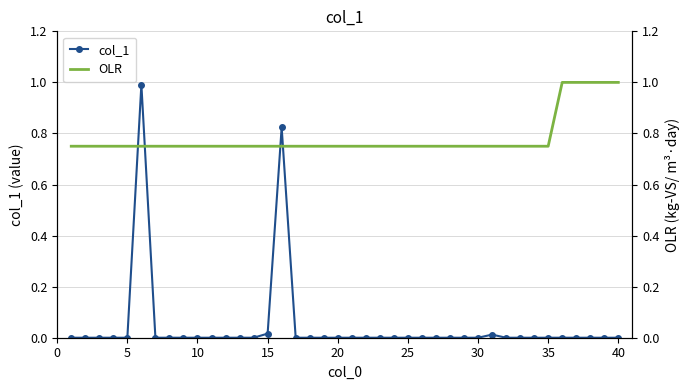

Reading left to right, transcribe all the data shown in this chart.

col_1: 0.0	0.0	0.0	0.0	0.0	1.0	0.0	0.0	0.0	0.0	0.0	0.0	0.0	0.0	0.0	0.8	0.0	0.0	0.0	0.0	0.0	0.0	0.0	0.0	0.0	0.0	0.0	0.0	0.0	0.0	0.0	0.0	0.0	0.0	0.0	0.0	0.0	0.0	0.0	0.0
OLR: 0.8	0.8	0.8	0.8	0.8	0.8	0.8	0.8	0.8	0.8	0.8	0.8	0.8	0.8	0.8	0.8	0.8	0.8	0.8	0.8	0.8	0.8	0.8	0.8	0.8	0.8	0.8	0.8	0.8	0.8	0.8	0.8	0.8	0.8	0.8	1.0	1.0	1.0	1.0	1.0